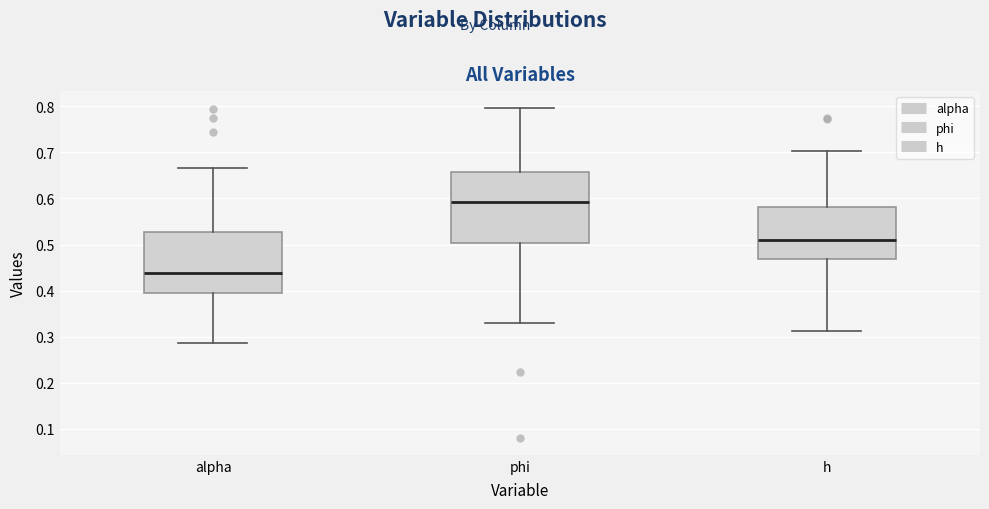

Which box has the highest median line?

phi